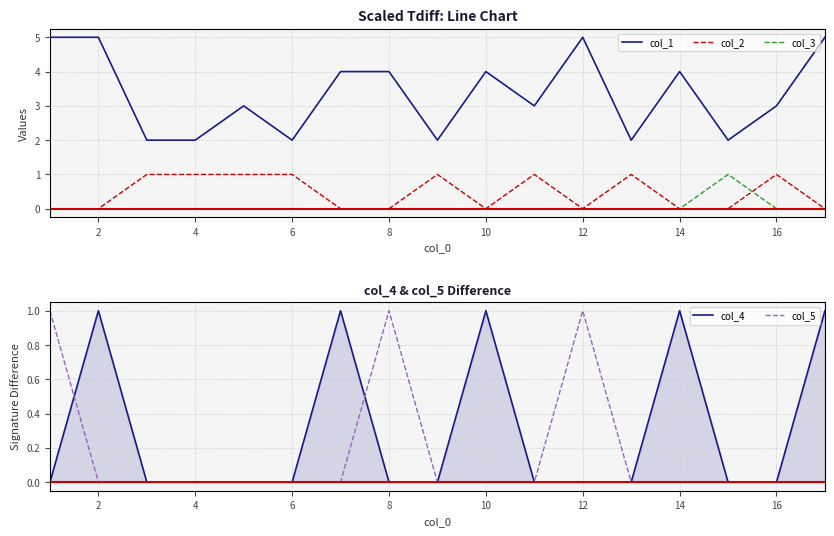

The value of col_3 at 10 is 0. True or false?

True